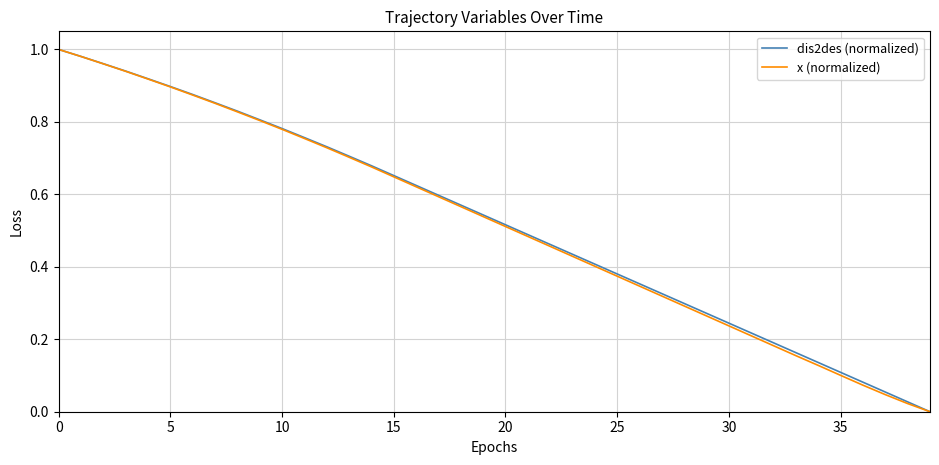

Does the chart have visible grid lines?

Yes